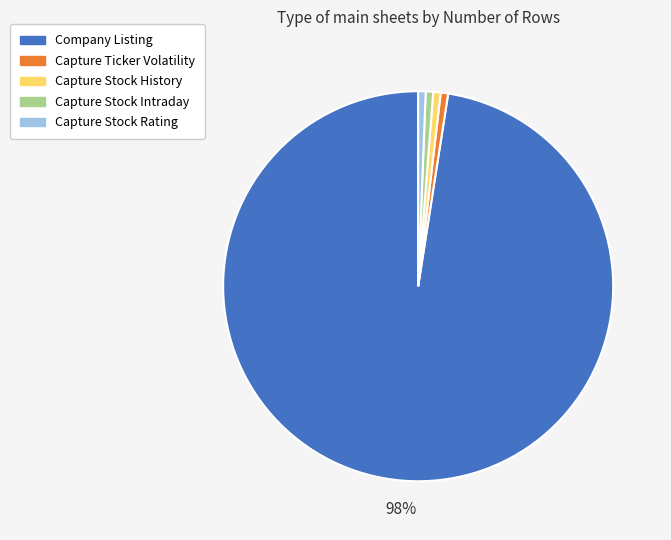

What is the largest slice in the pie chart?

Company Listing